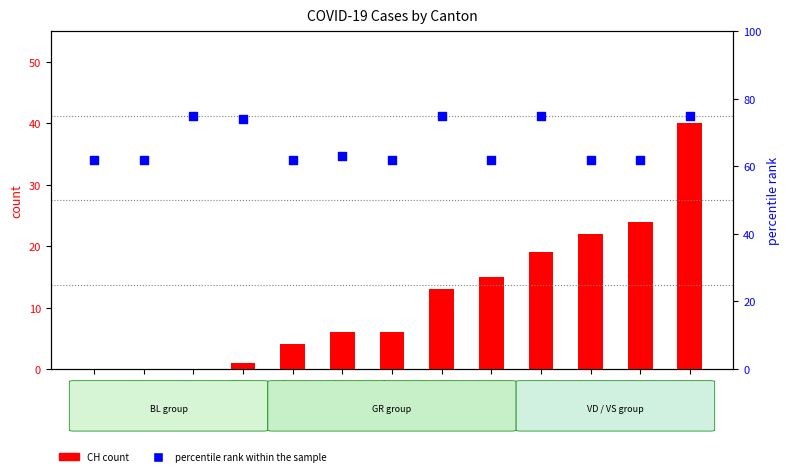

Which series has the largest Y range (max minus min)?

CH (count)